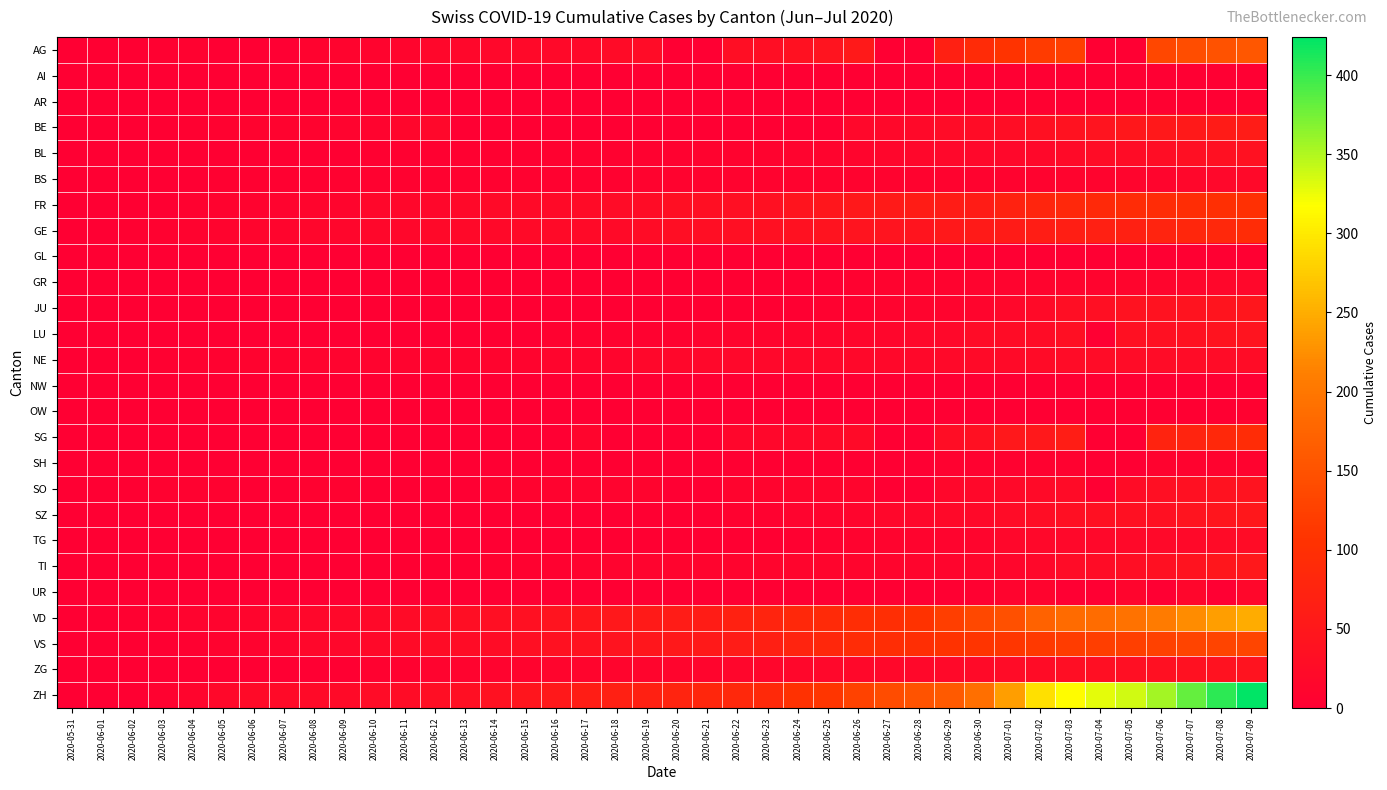

Which series has the largest total across all categories?

ZH